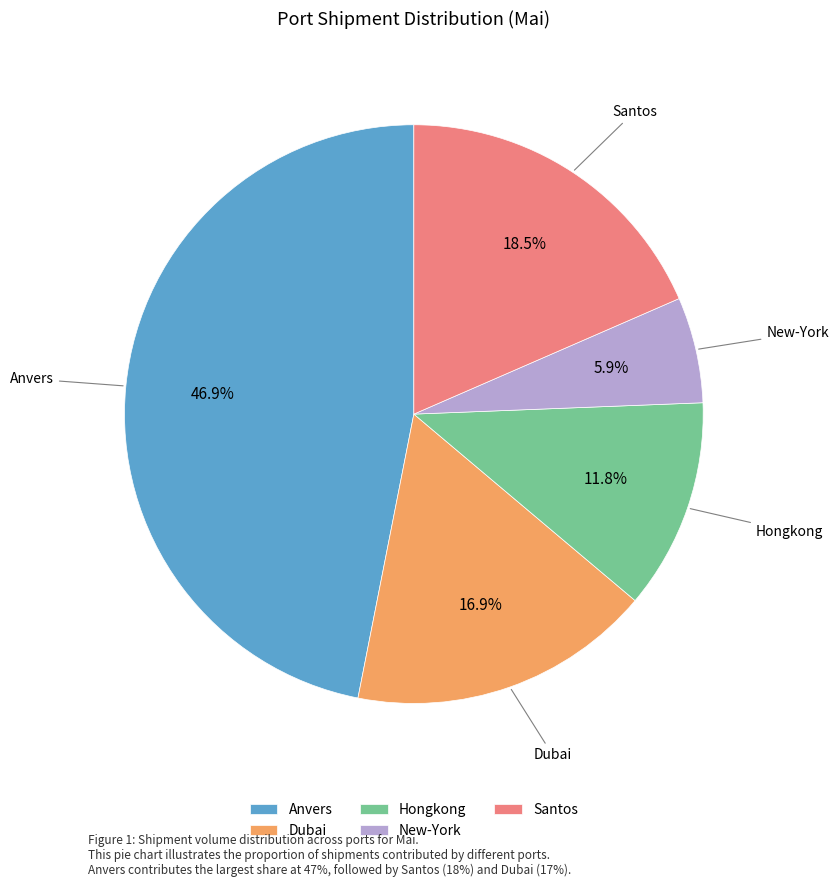

The Dubai slice represents 5% of the pie. True or false?

False